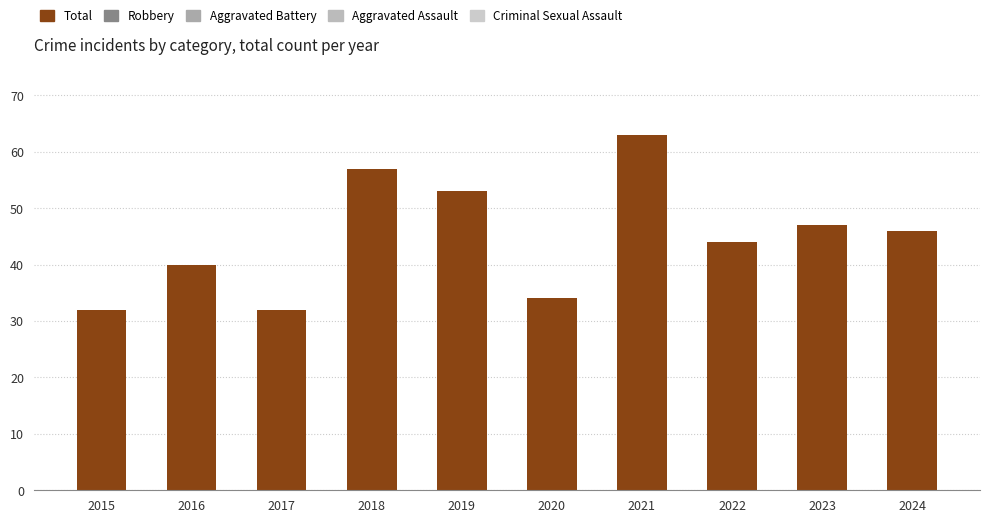

What is the value of the 4th bar from the left?

57